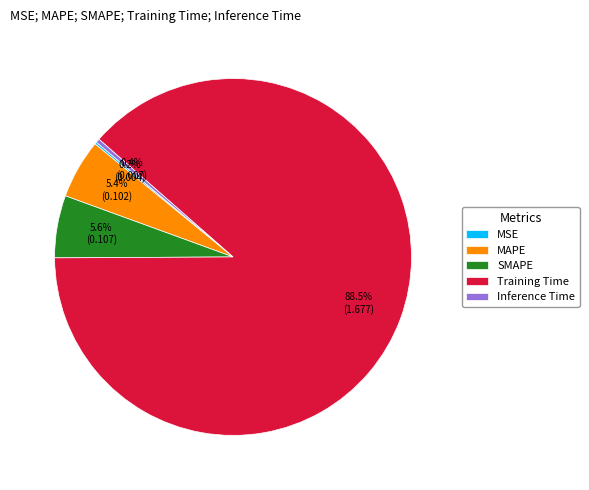

Which slice represents more than half of the pie?

Training Time